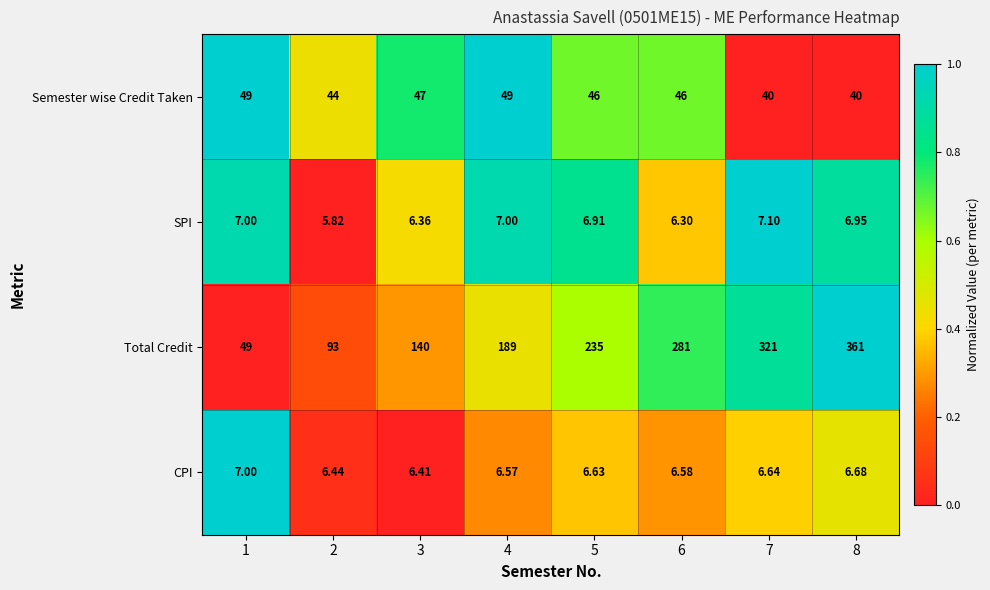

What is the spread (max minus min) of values at 5?

228.4